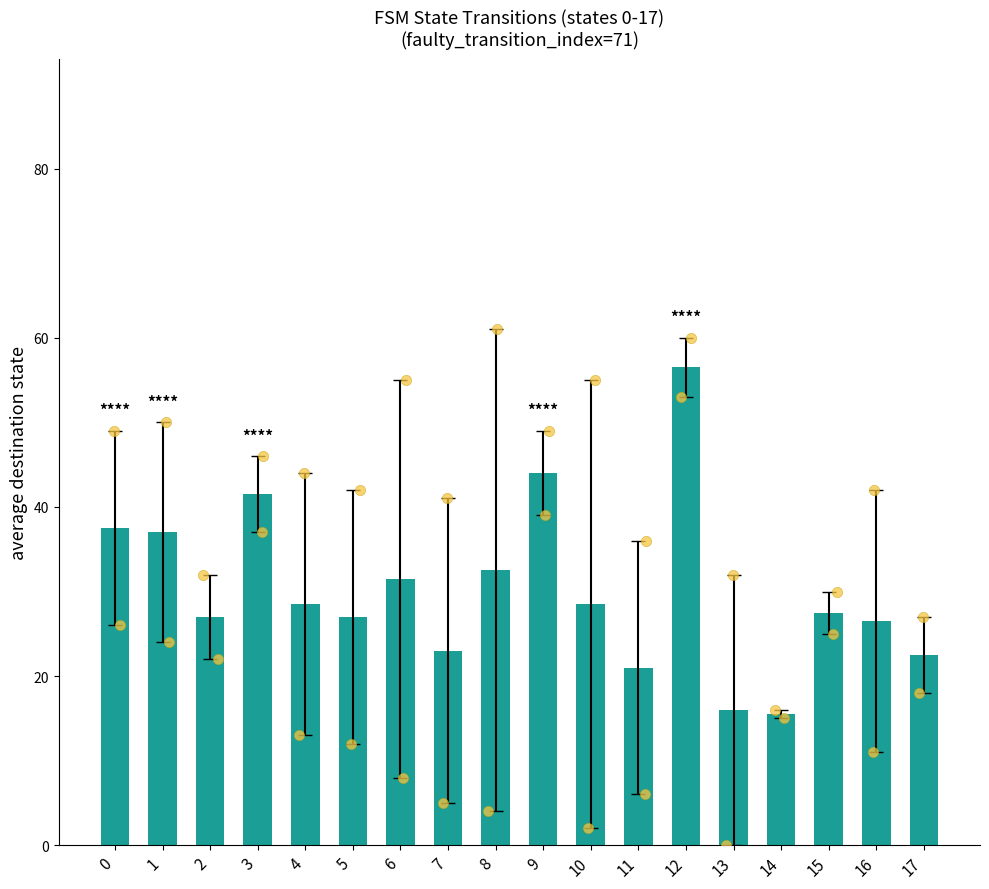

What is the change in value from 0 to 8?

-5.0